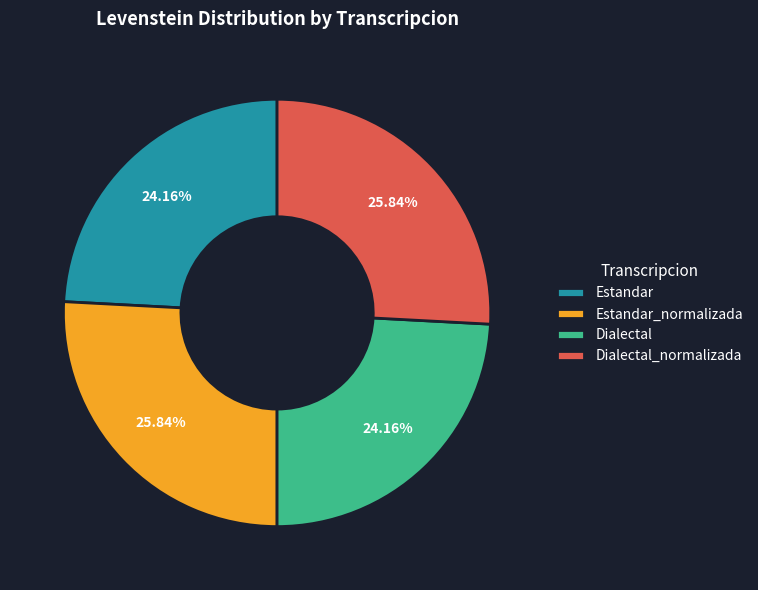

To the nearest percent, what is the combined percentage of Estandar_normalizada and Estandar?

50%